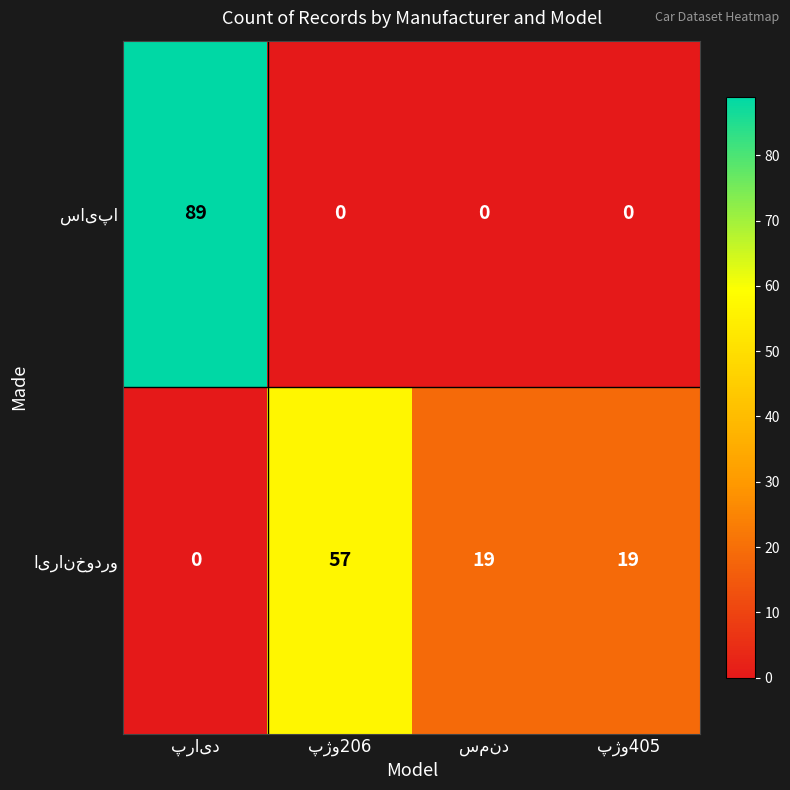

How many series are shown in this chart?

2